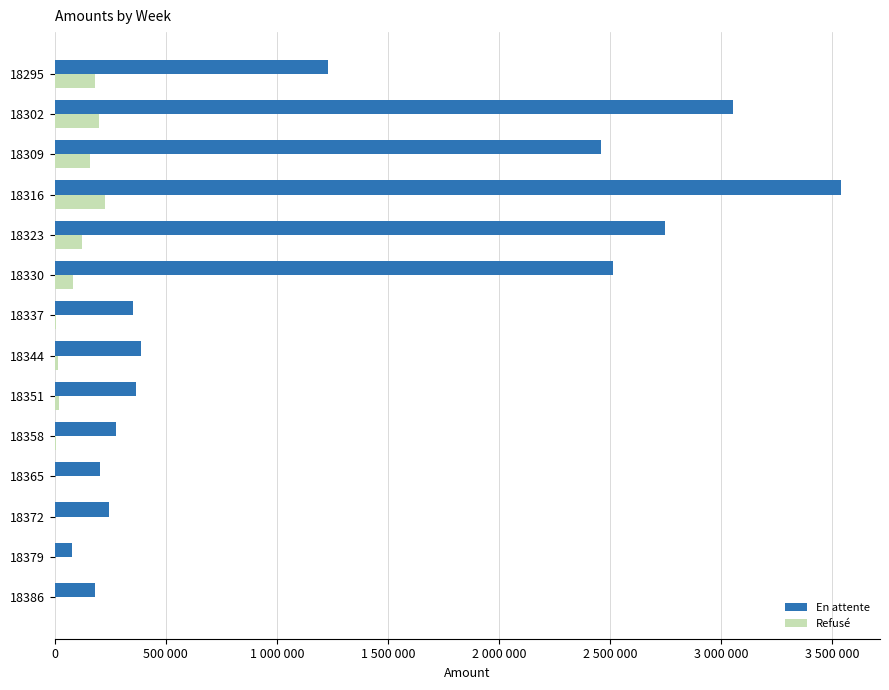

What are all the series names shown in the legend?

En attente, Refusé